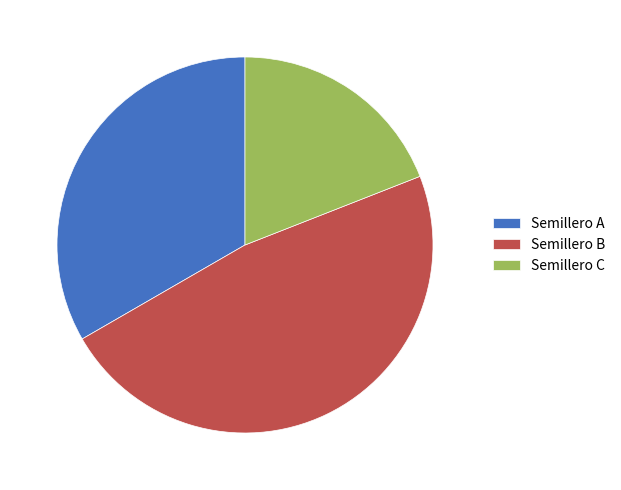

Is there any slice that represents more than half of the pie?

No